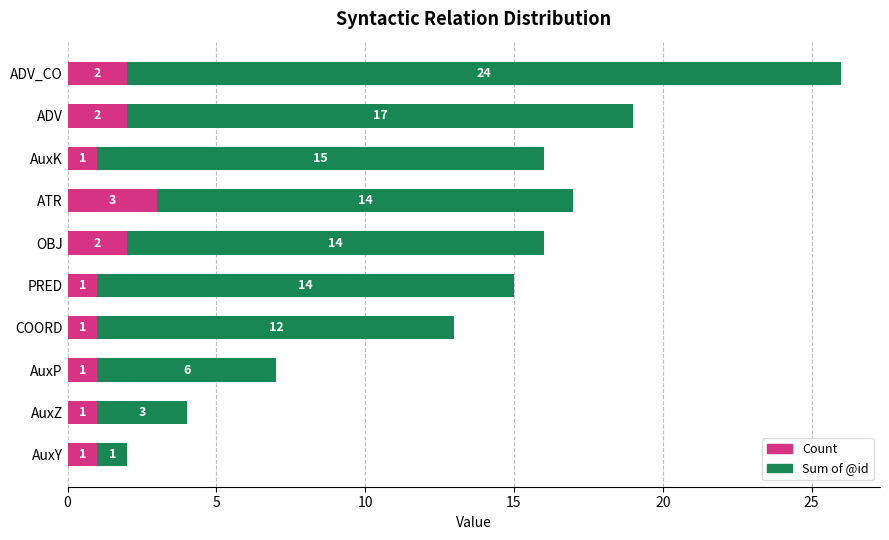

What is the difference between the maximum and minimum values in the Count series?

2